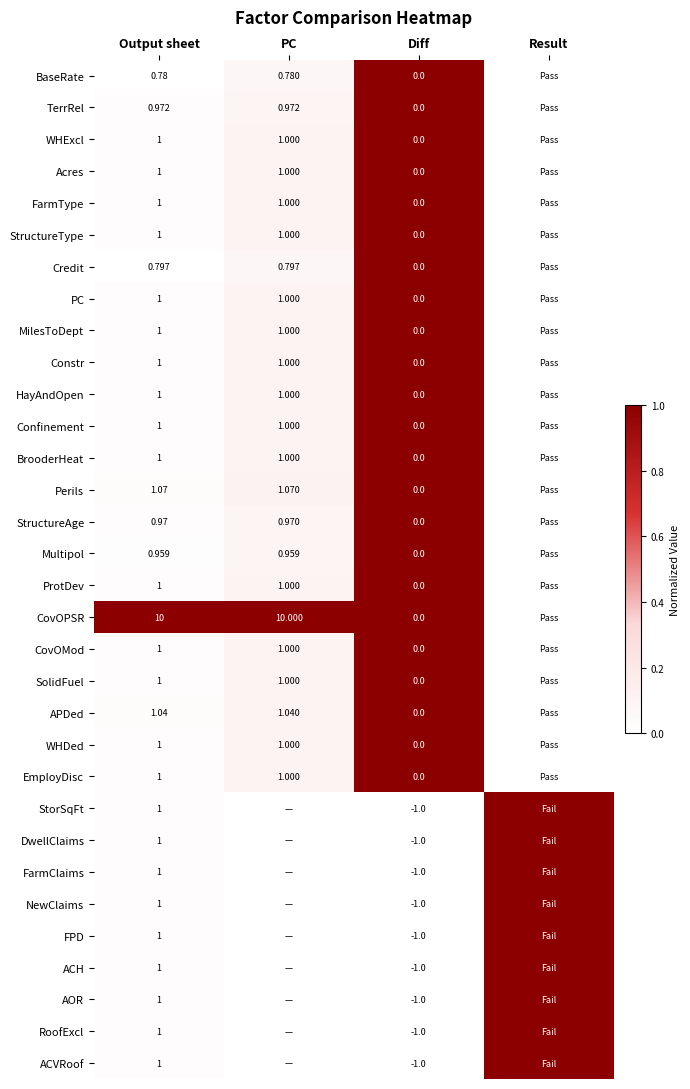

At how many categories does at least one series exceed 0?

4